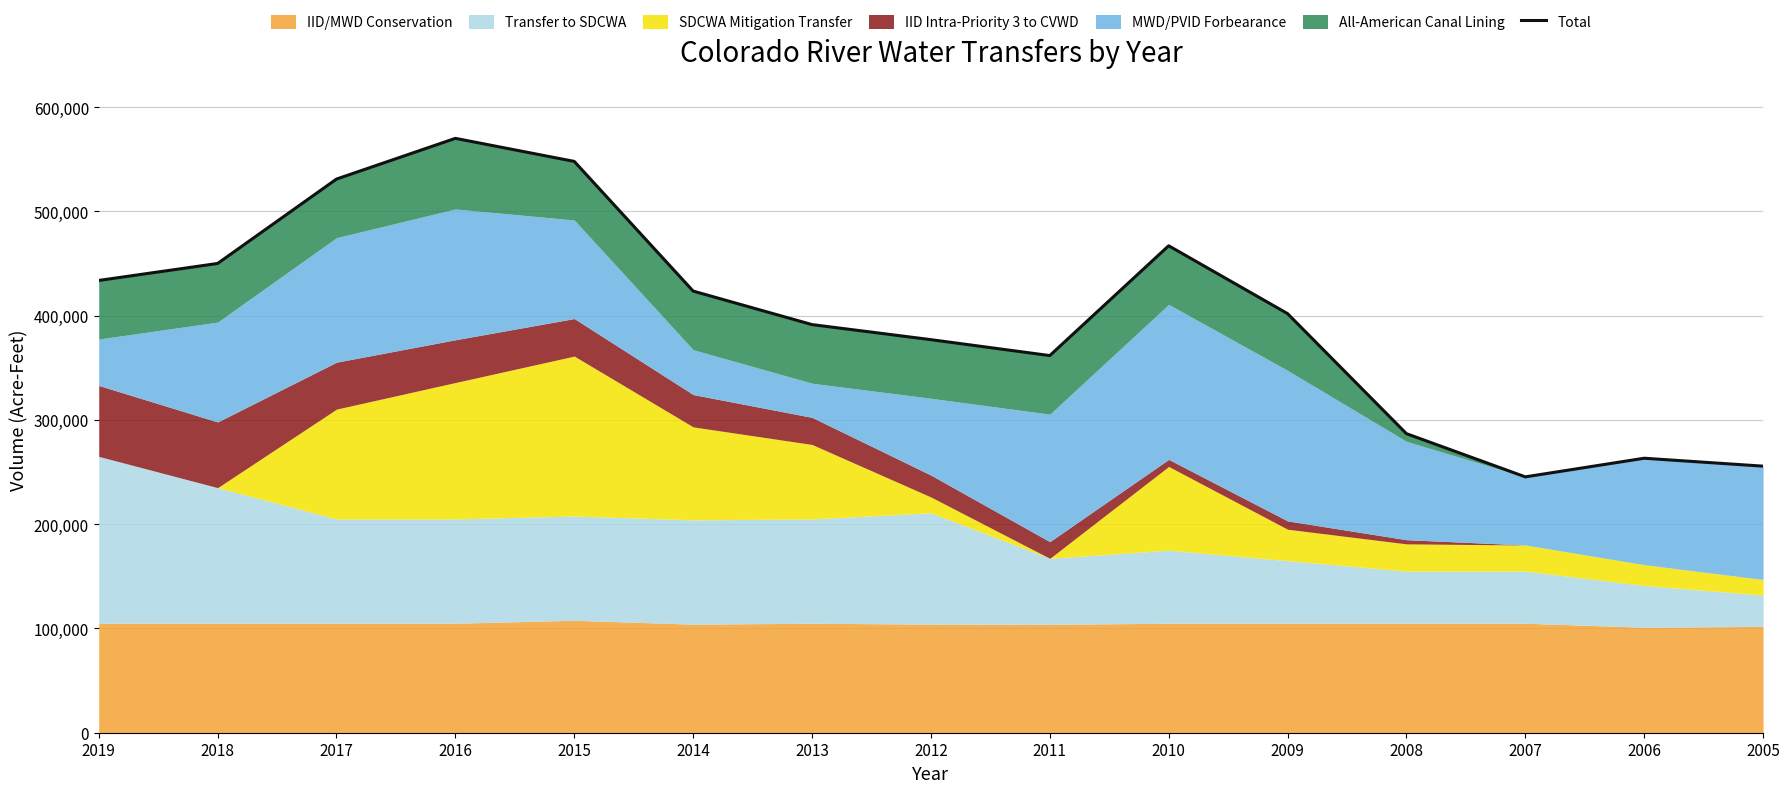

Approximately how many times larger is the value at 2007 compared to 2009?

0.6